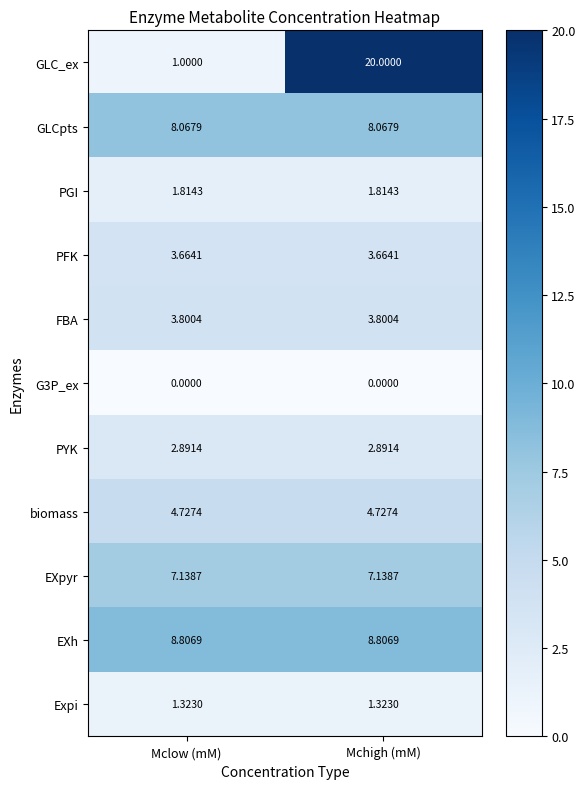

Which category has the highest value across all series?

Mchigh (mM)